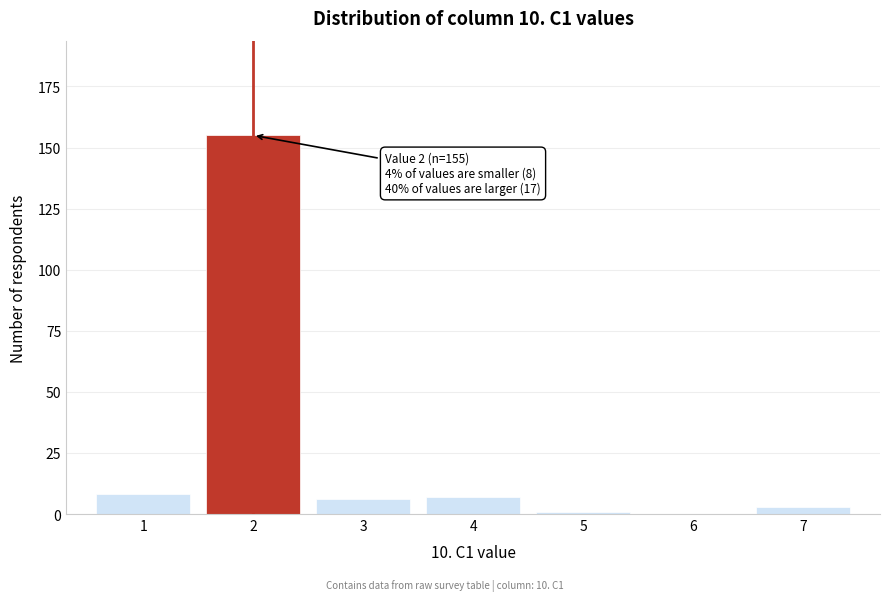

Reading left to right, list all the values displayed in this chart.

1=8	2=155	3=6	4=7	5=1	6=0	7=3